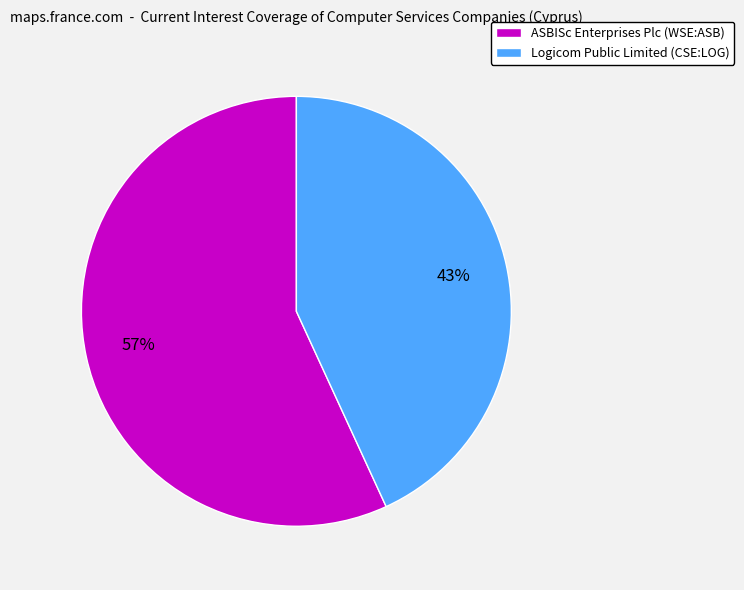

To the nearest percent, what portion does ASBISc Enterprises Plc (WSE:ASB) represent?

57%